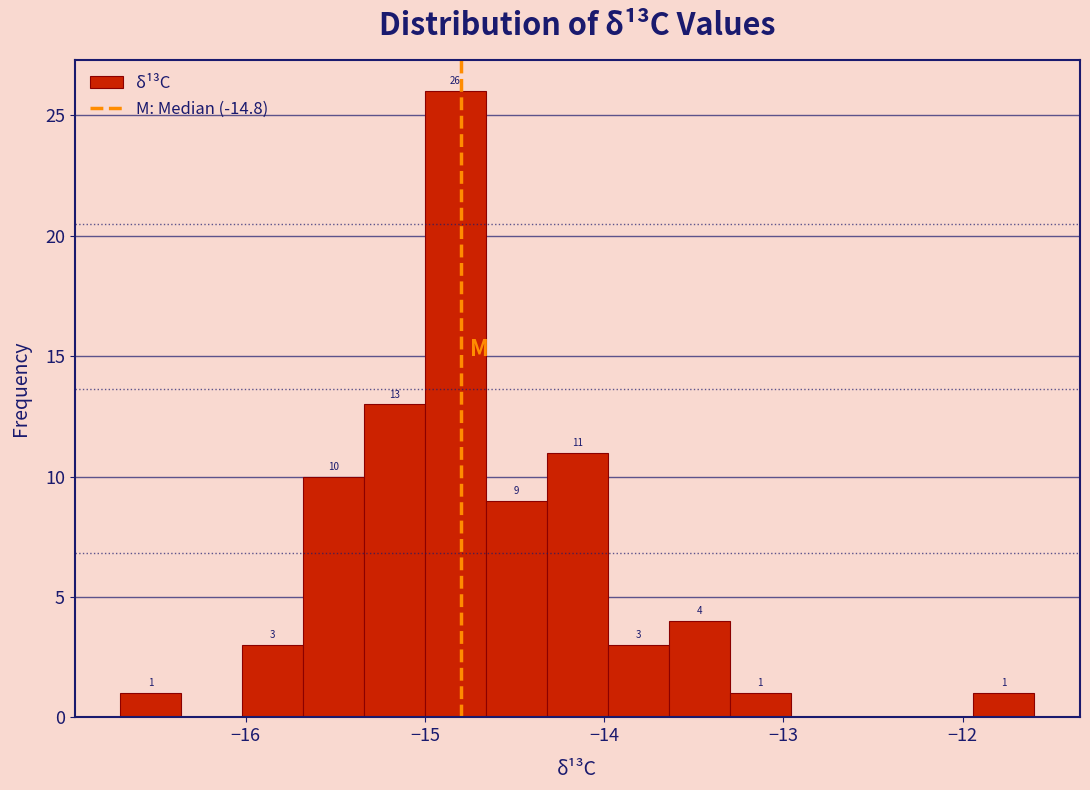

Around what value on the x-axis is the tallest bar? Give the approximate position of its centre, as read against the axis.

-14.8